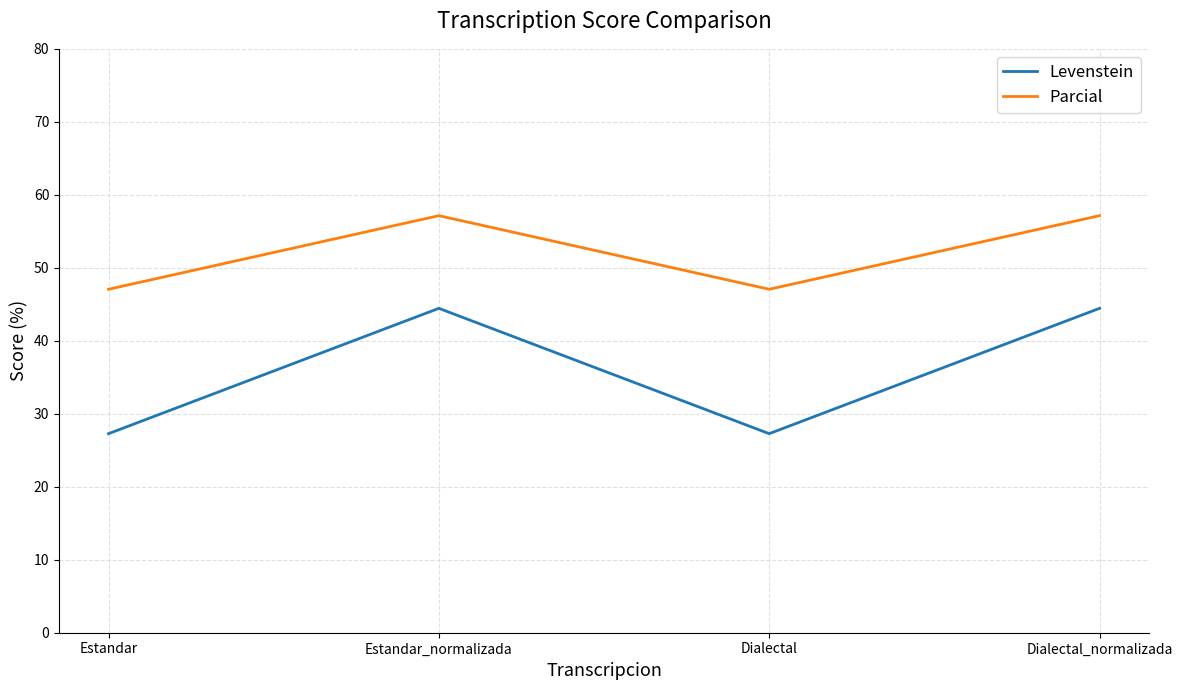

How many values in the Levenstein series exceed 44?

2